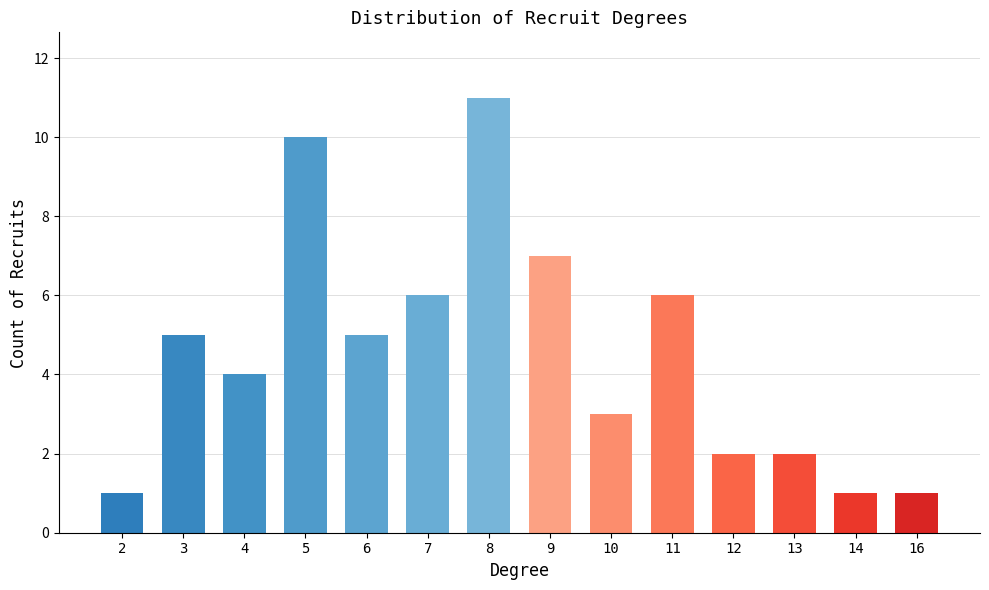

Count the number of data series in this chart.

1